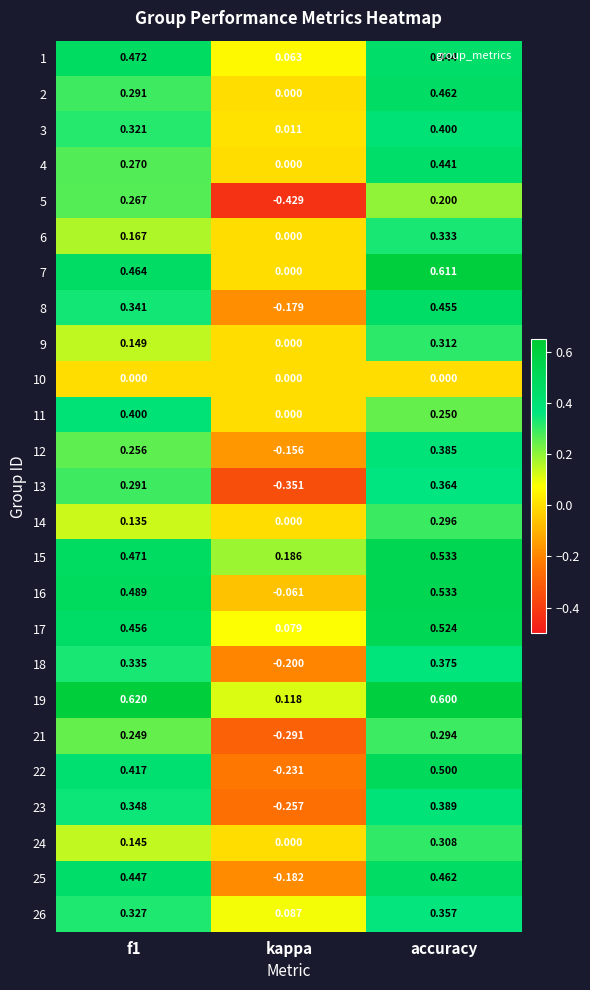

Is the value of 5 at kappa greater than the value of 6 at f1?

No